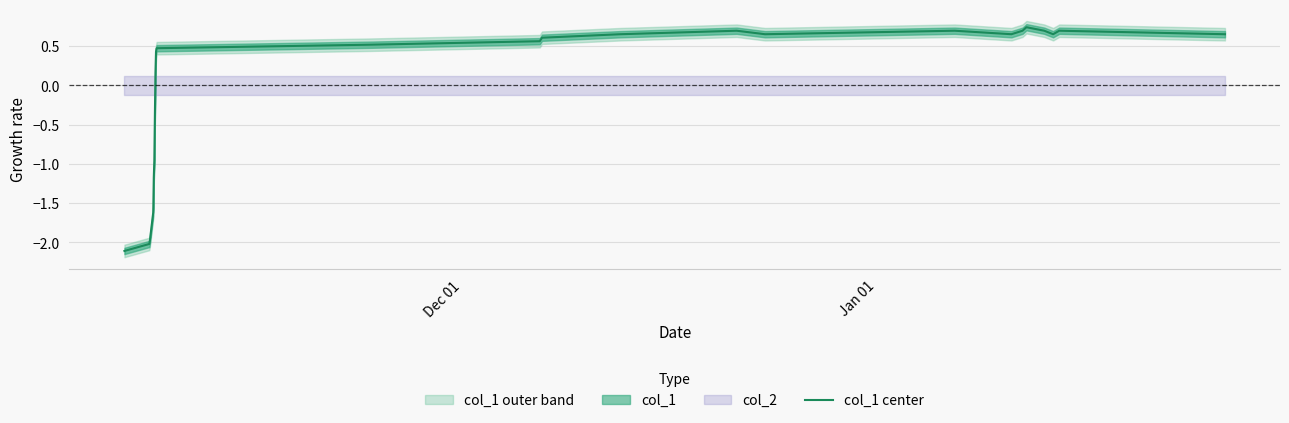

What is the difference between the second highest and second lowest values?

2.7